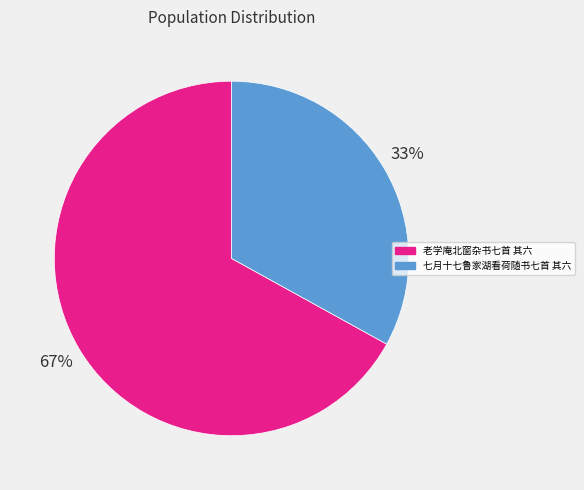

The 老学庵北窗杂书七首 其六 slice represents 79% of the pie. True or false?

False